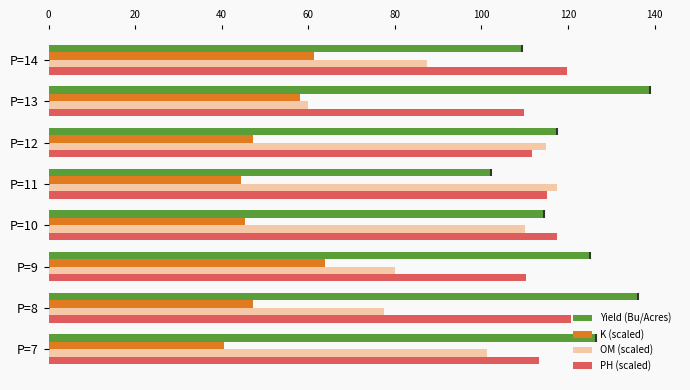

What is the minimum value for K (scaled)?

40.5